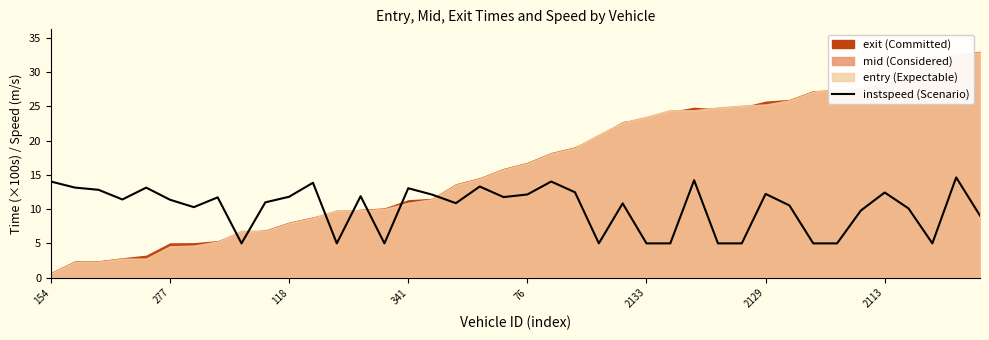

What is the minimum value shown in the chart?

5.0